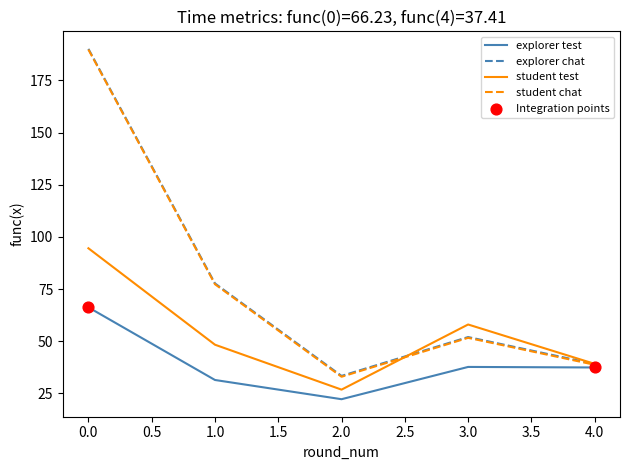

What is the total value across all series at 2.0?

115.3